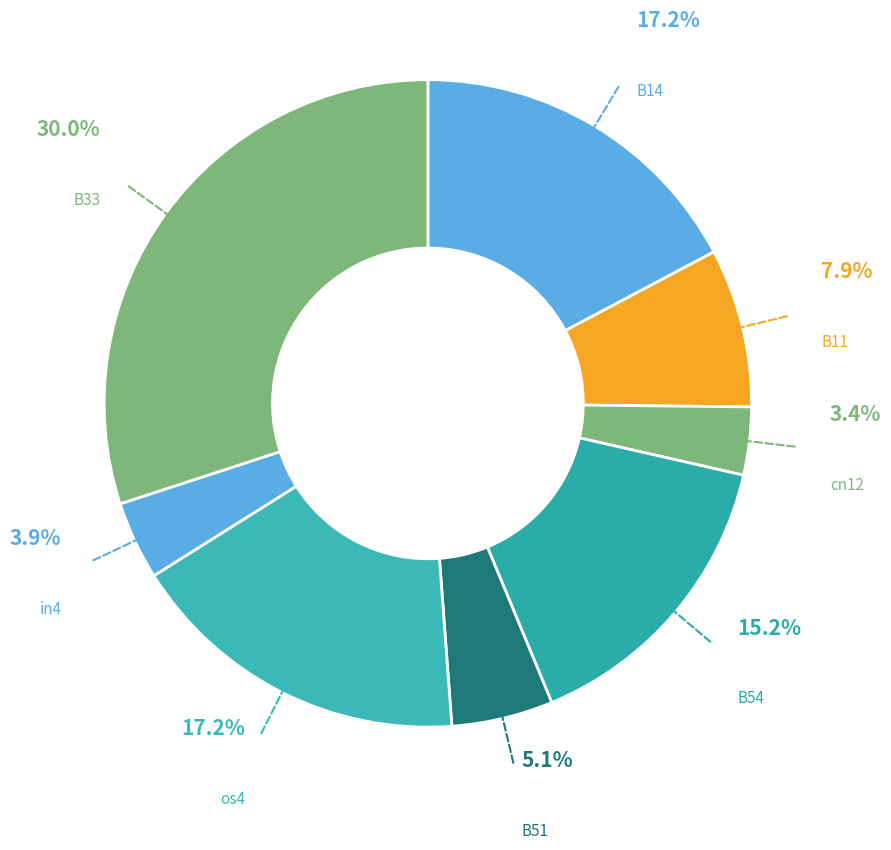

To the nearest percent, what is the difference between the largest and smallest slice percentages?

27%